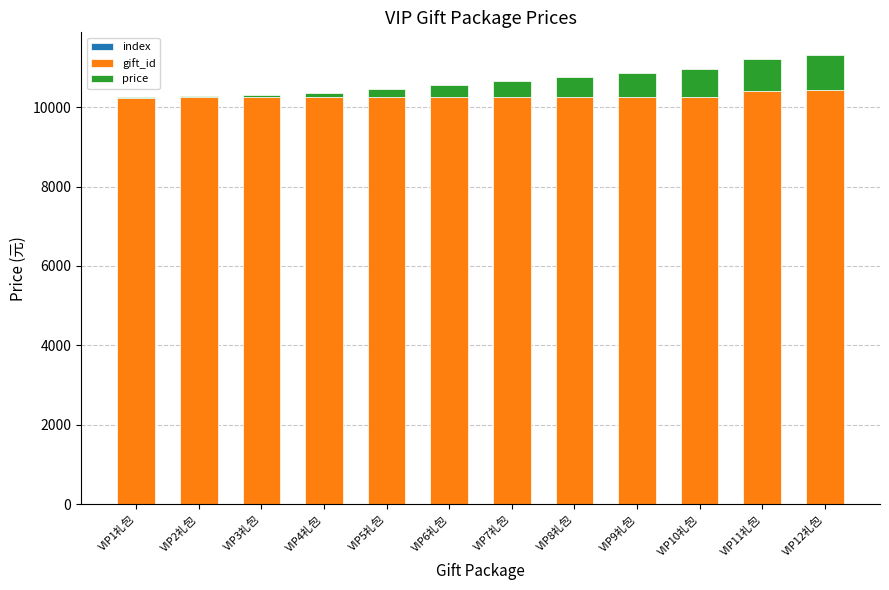

Are the bars grouped side by side (vs. stacked)?

No